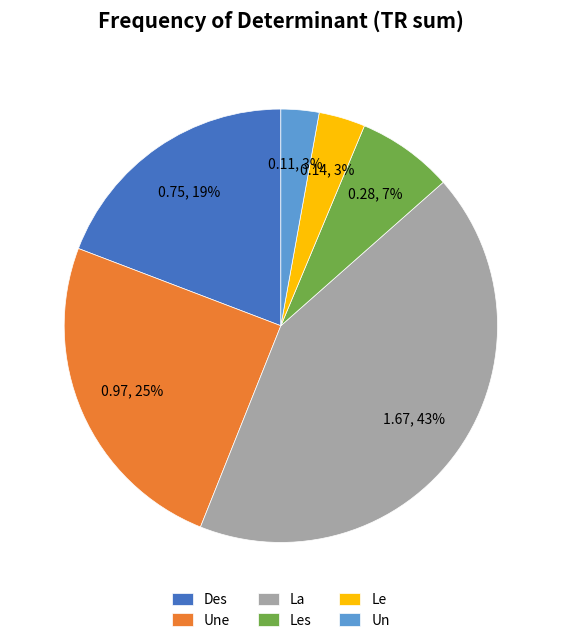

Count the number of slices in the pie.

6